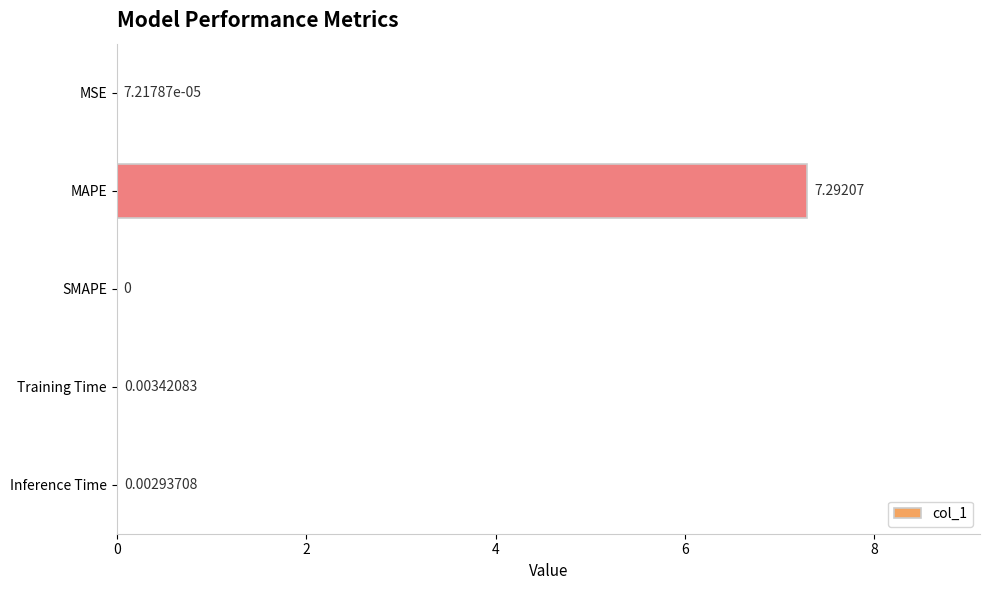

At which category does the chart reach its peak across all series?

MAPE